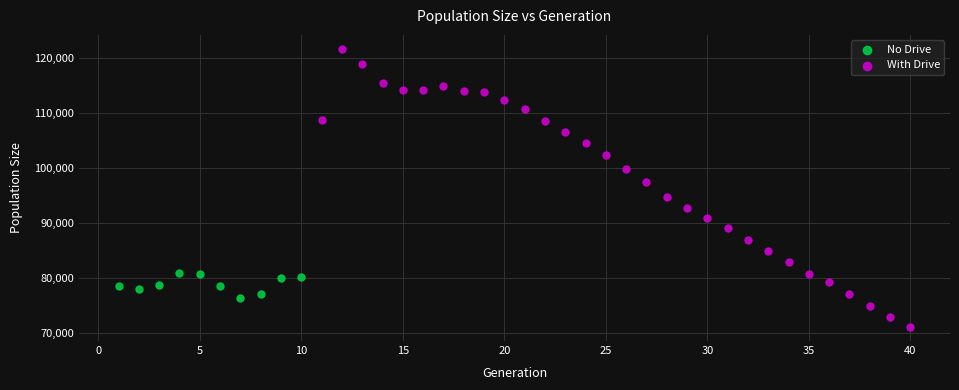

Which series reaches the minimum Y coordinate?

With Drive